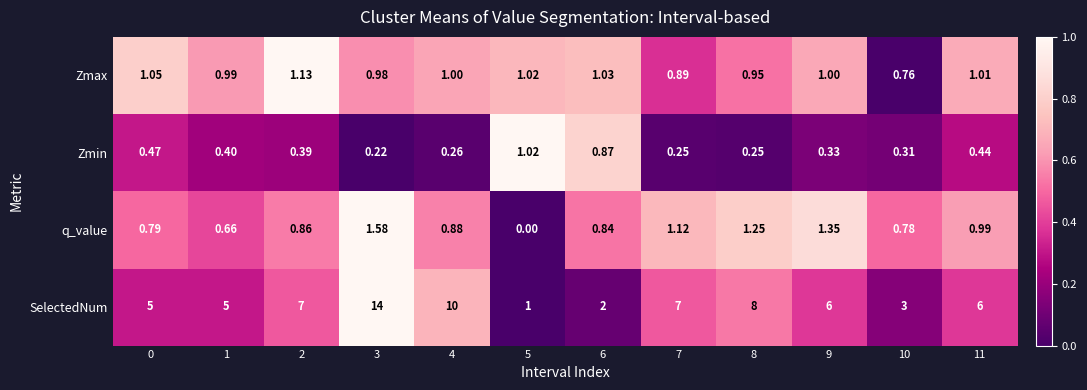

Rank the series by their maximum value, from highest to lowest.

SelectedNum, q_value, Zmax, Zmin